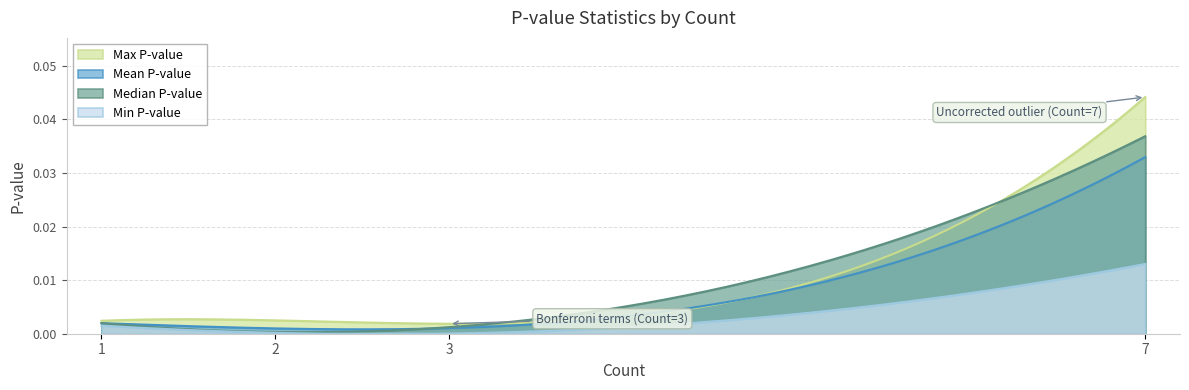

Which series has the widest spread of values?

Max P-value